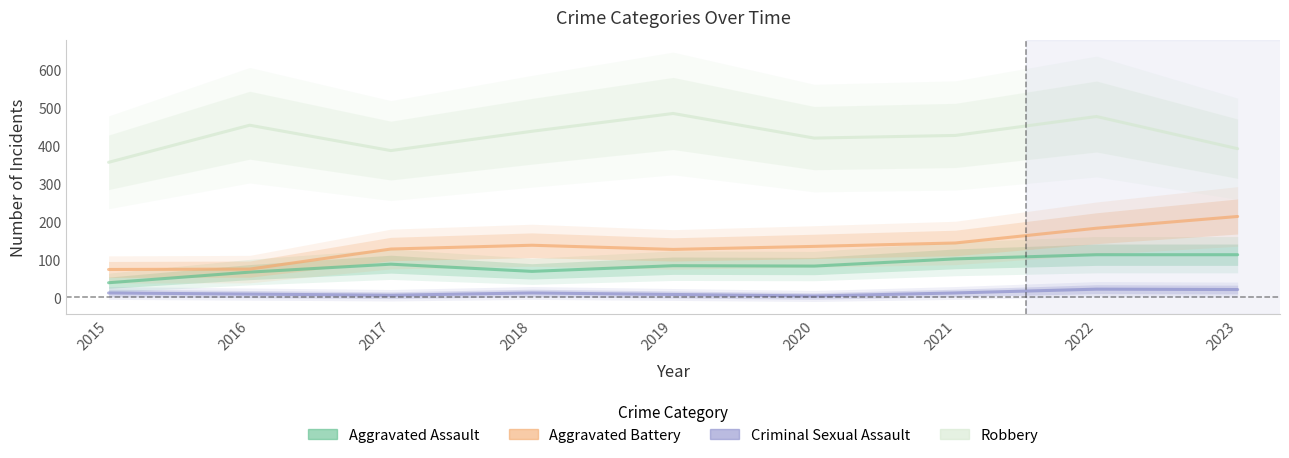

Reading left to right, extract all data points from this chart.

Aggravated Assault: 38	66	87	68	83	82	101	112	112
Aggravated Battery: 73	74	127	137	126	134	143	182	213
Criminal Sexual Assault: 11	8	5	11	7	3	11	21	20
Robbery: 356	454	387	438	485	420	427	477	392